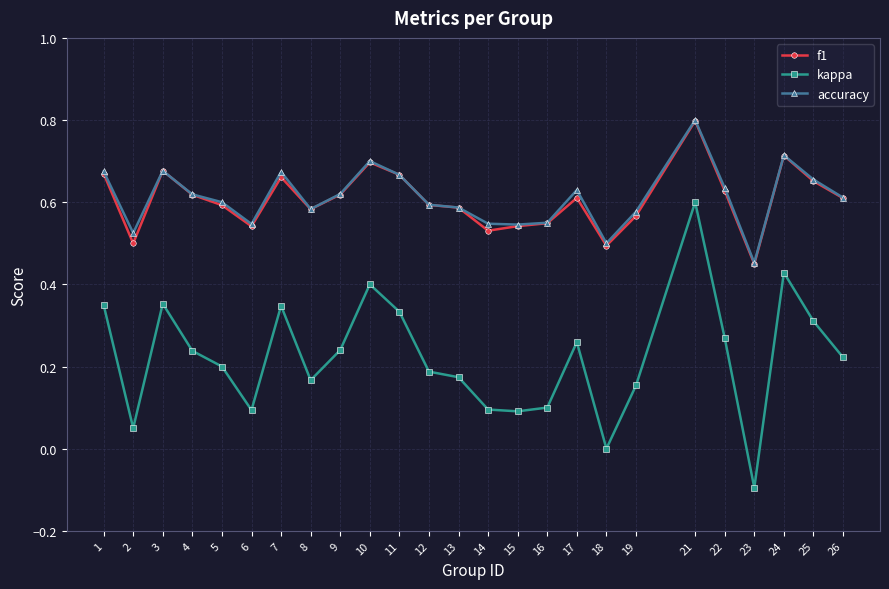

Where is the first local maximum for accuracy?

3